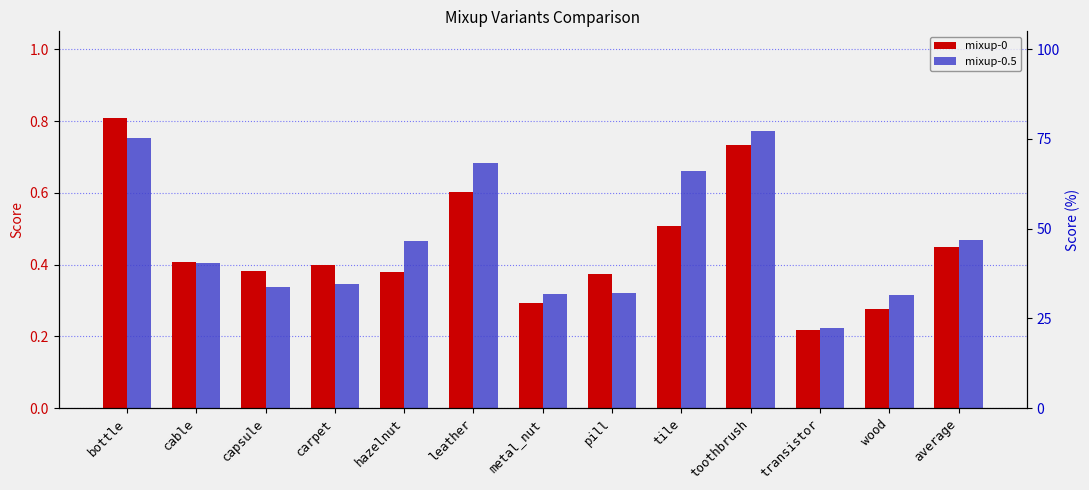

Are the bars horizontal?

No